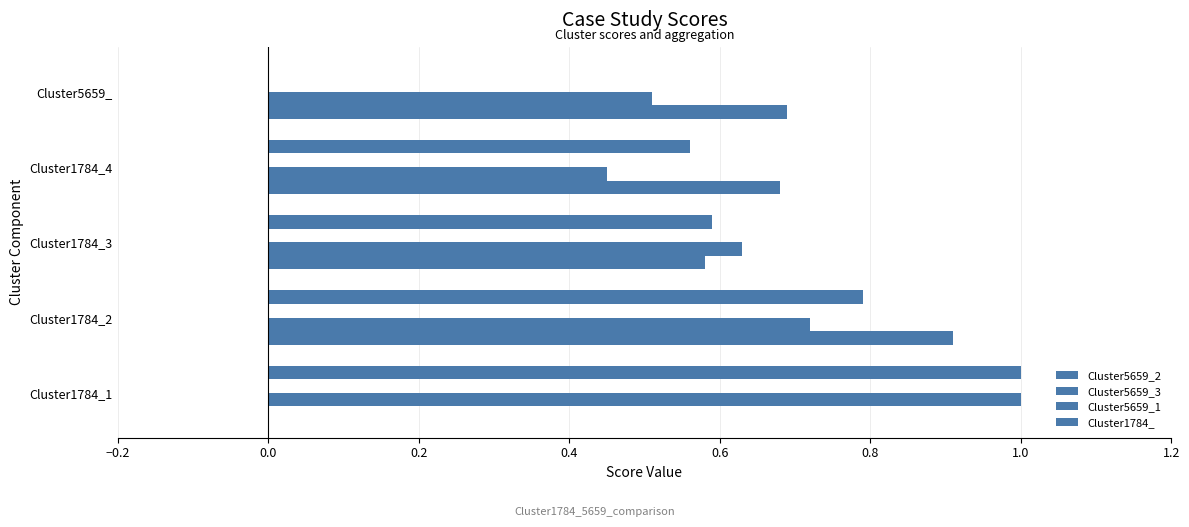

Count the number of categories in the chart.

5